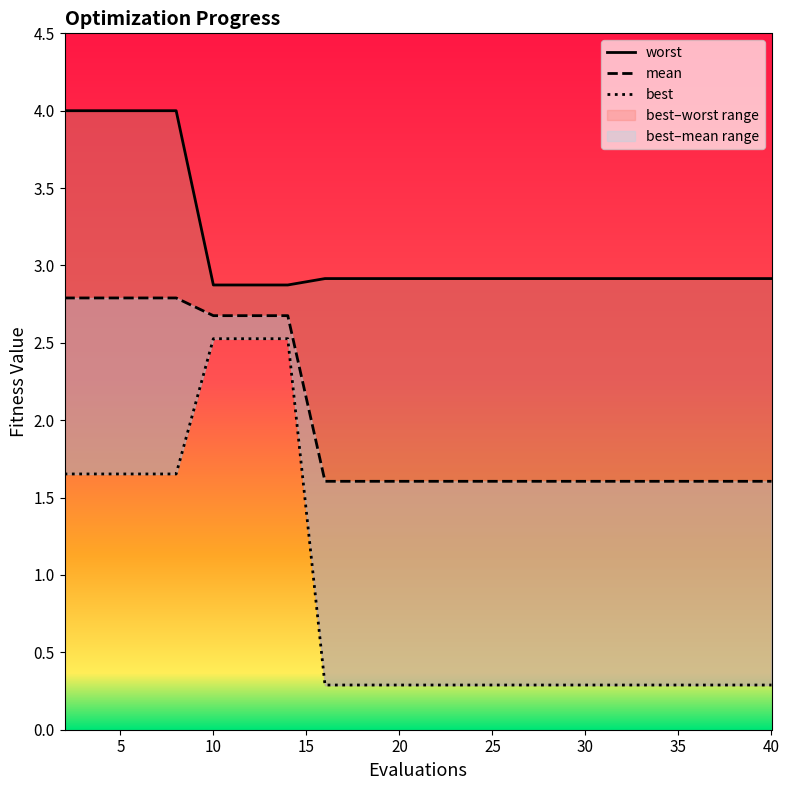

List the series in order of their peak value, lowest first.

best, mean, worst